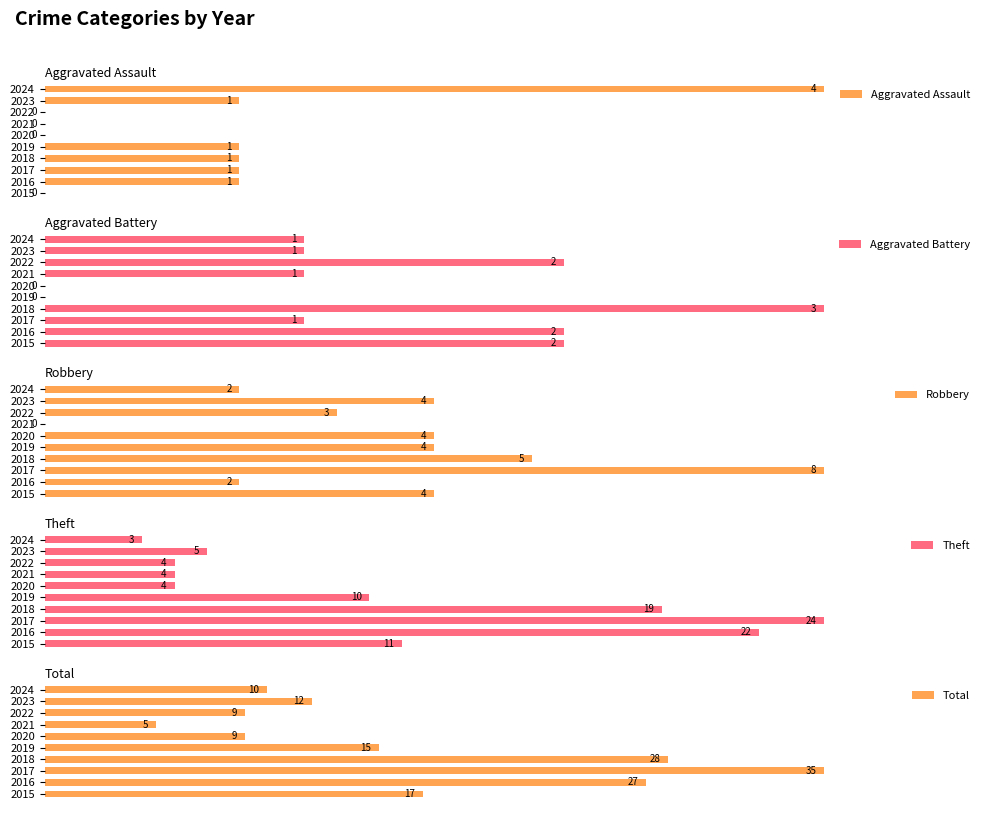

Reading left to right, extract all data points from this chart.

Aggravated Assault: 0.0	25.0	25.0	25.0	25.0	0.0	0.0	0.0	25.0	100.0
Aggravated Battery: 66.7	66.7	33.3	100.0	0.0	0.0	33.3	66.7	33.3	33.3
Robbery: 50.0	25.0	100.0	62.5	50.0	50.0	0.0	37.5	50.0	25.0
Theft: 45.8	91.7	100.0	79.2	41.7	16.7	16.7	16.7	20.8	12.5
Total: 48.6	77.1	100.0	80.0	42.9	25.7	14.3	25.7	34.3	28.6